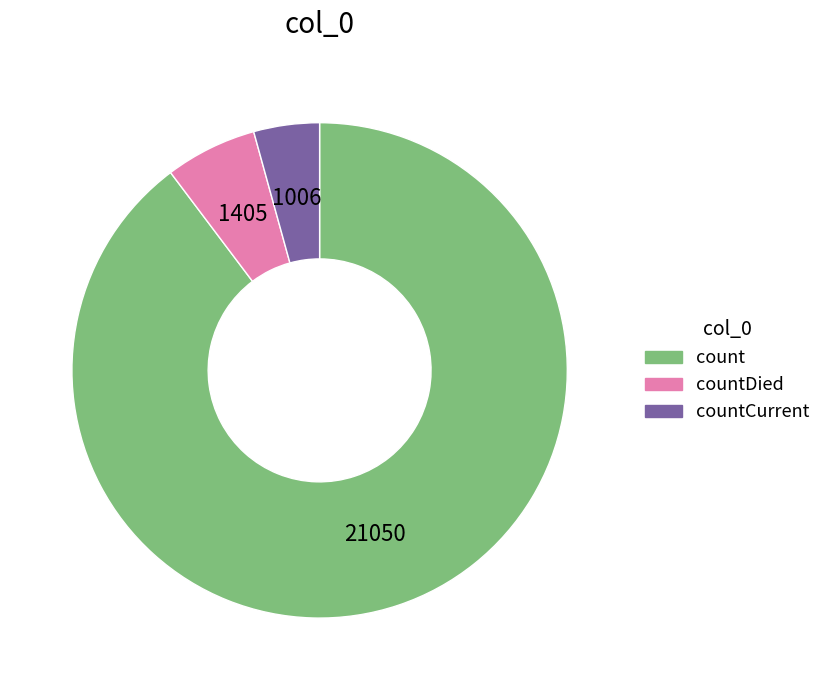

True or false: count accounts for 98% of the total.

False